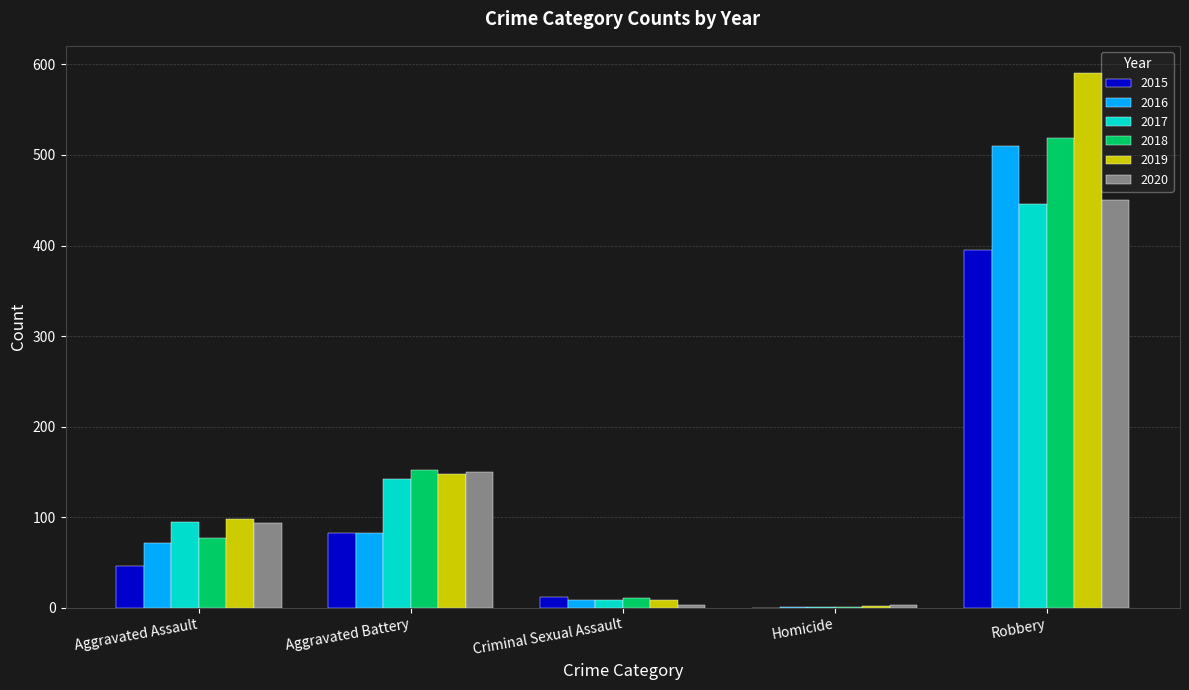

Reading left to right, what are all the values shown in this chart?

2015: Aggravated Assault=46	Aggravated Battery=82	Criminal Sexual Assault=12	Homicide=0	Robbery=395
2016: Aggravated Assault=71	Aggravated Battery=82	Criminal Sexual Assault=8	Homicide=1	Robbery=510
2017: Aggravated Assault=95	Aggravated Battery=142	Criminal Sexual Assault=8	Homicide=1	Robbery=446
2018: Aggravated Assault=77	Aggravated Battery=152	Criminal Sexual Assault=11	Homicide=1	Robbery=519
2019: Aggravated Assault=98	Aggravated Battery=148	Criminal Sexual Assault=8	Homicide=2	Robbery=591
2020: Aggravated Assault=94	Aggravated Battery=150	Criminal Sexual Assault=3	Homicide=3	Robbery=450